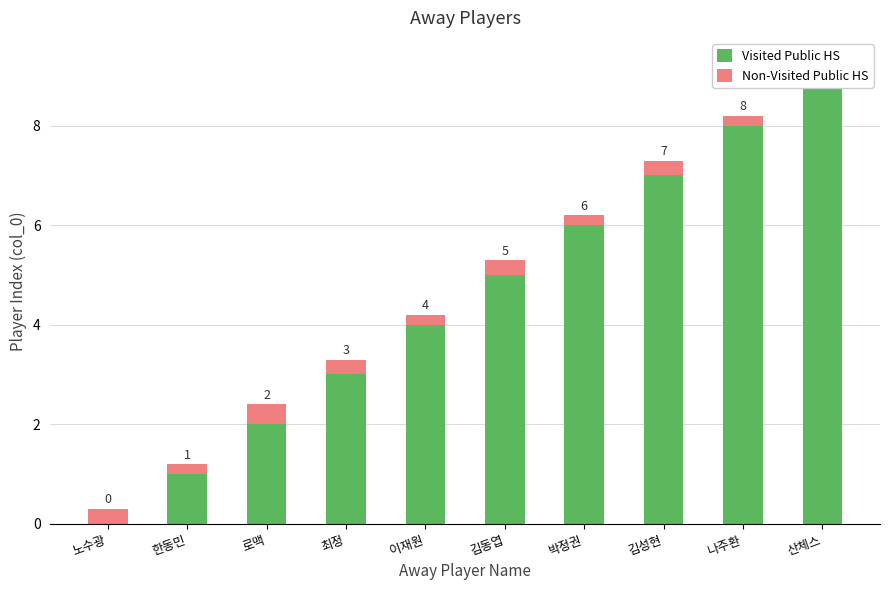

What is the average value of the Visited Public HS series?

4.5